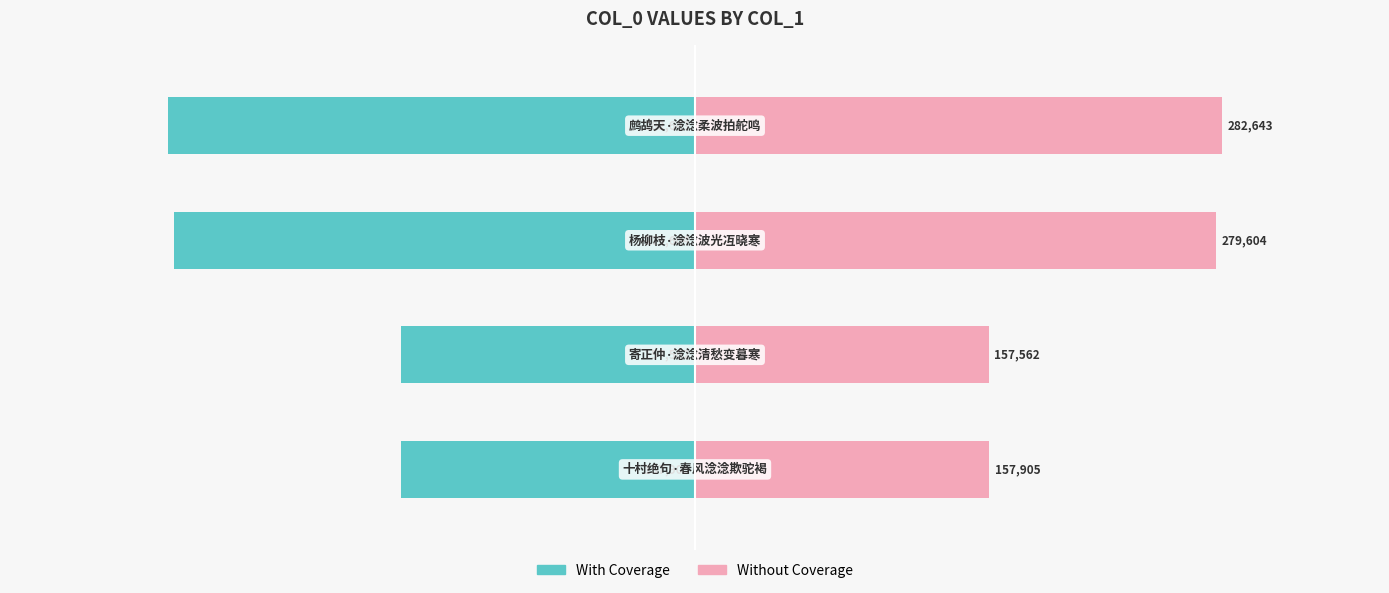

Is it true that With Coverage equals -170.6 at 2?

False